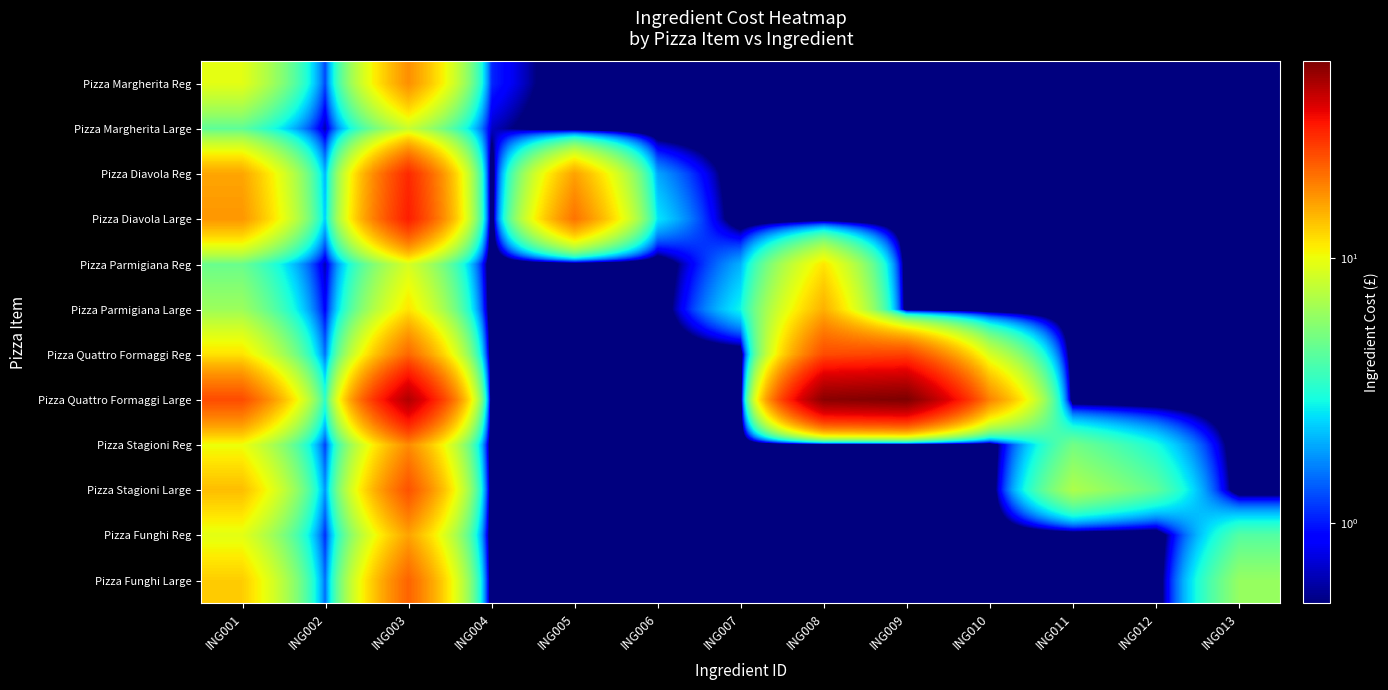

Which series changed the most between ING008 and ING011?

Pizza Quattro Formaggi Large